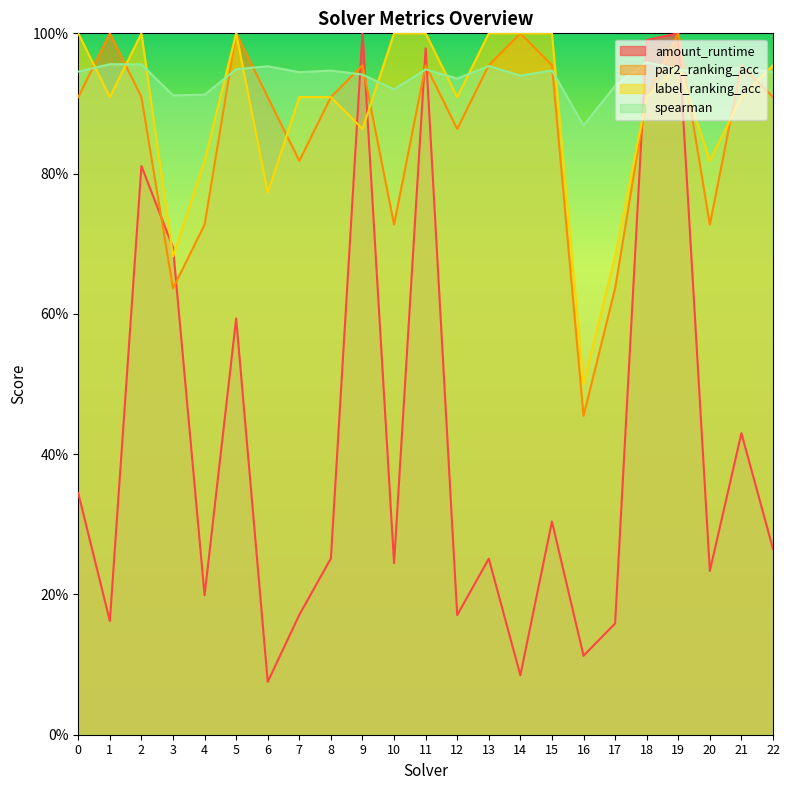

Reading left to right, what are all the values shown in this chart?

amount_runtime: 0.3	0.2	0.8	0.7	0.2	0.6	0.1	0.2	0.3	1.0	0.2	1.0	0.2	0.3	0.1	0.3	0.1	0.2	1.0	1.0	0.2	0.4	0.3
par2_ranking_acc: 0.9	1.0	0.9	0.6	0.7	1.0	0.9	0.8	0.9	1.0	0.7	1.0	0.9	1.0	1.0	1.0	0.5	0.6	0.9	1.0	0.7	1.0	0.9
label_ranking_acc: 1.0	0.9	1.0	0.7	0.8	1.0	0.8	0.9	0.9	0.9	1.0	1.0	0.9	1.0	1.0	1.0	0.5	0.7	0.9	1.0	0.8	0.9	1.0
spearman: 0.9	1.0	1.0	0.9	0.9	0.9	1.0	0.9	0.9	0.9	0.9	0.9	0.9	1.0	0.9	0.9	0.9	0.9	1.0	0.9	0.9	1.0	0.9